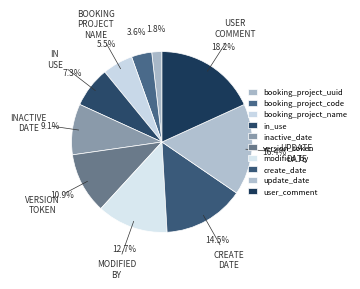

To the nearest percent, what is the difference between the modified_by and version_token slice percentages?

2%